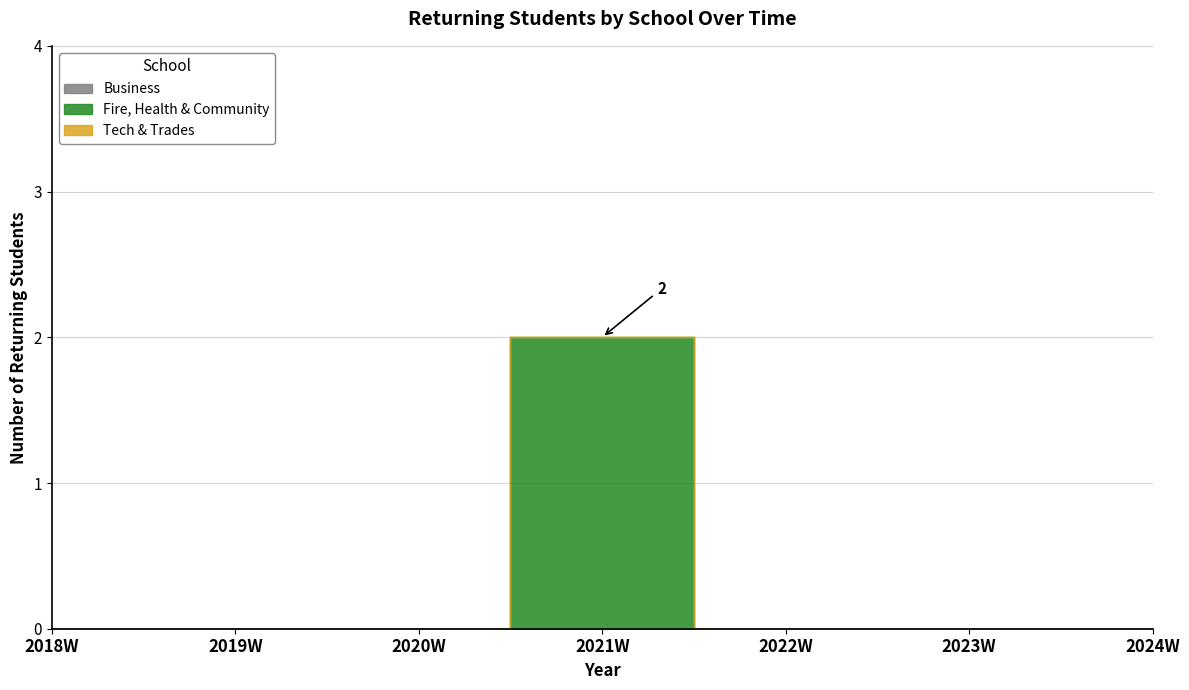

Reading left to right, extract all data points from this chart.

Business: 2018W=0	2019W=0	2020W=0	2021W=0	2022W=0	2023W=0	2024W=0
Fire, Health & Community: 2018W=0	2019W=0	2020W=0	2021W=2	2022W=0	2023W=0	2024W=0
Tech & Trades: 2018W=0	2019W=0	2020W=0	2021W=0	2022W=0	2023W=0	2024W=0